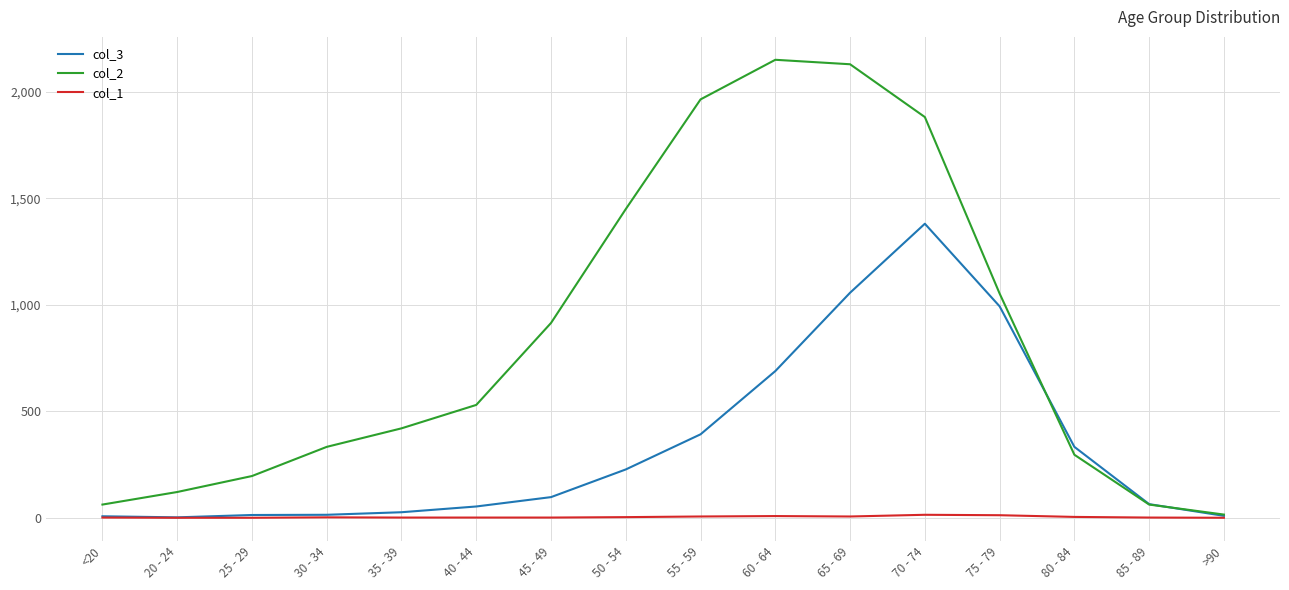

In col_2, how many points are higher than both neighbors (excluding endpoints)?

1